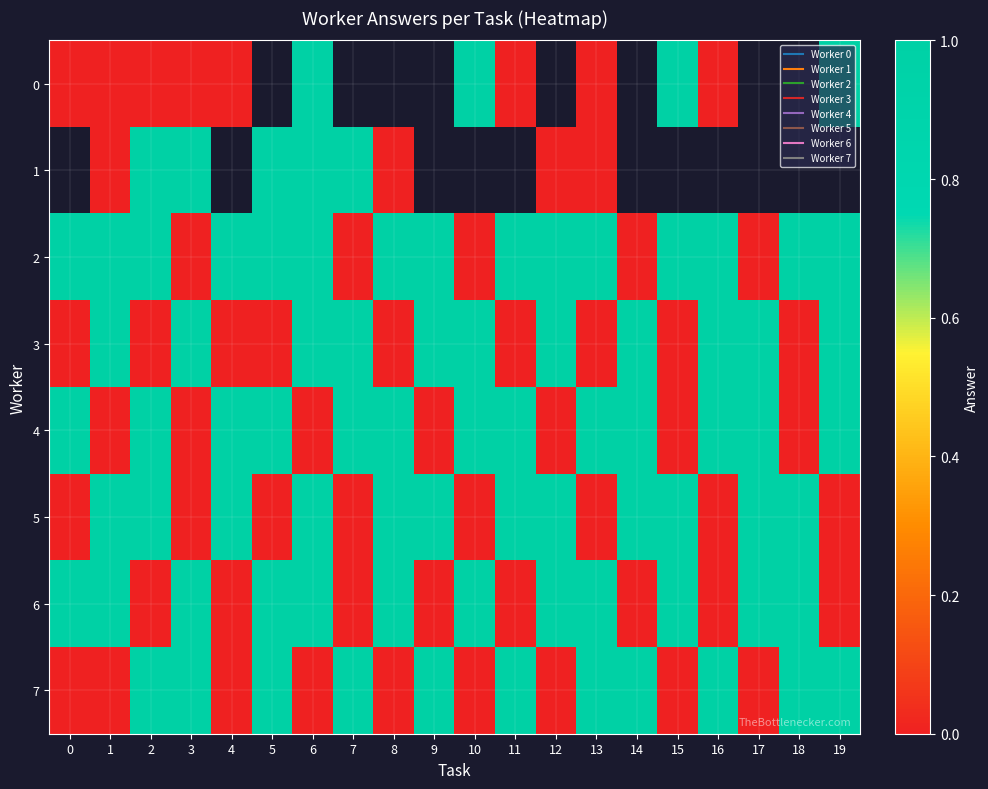

How many values in row_6 are above zero?

12